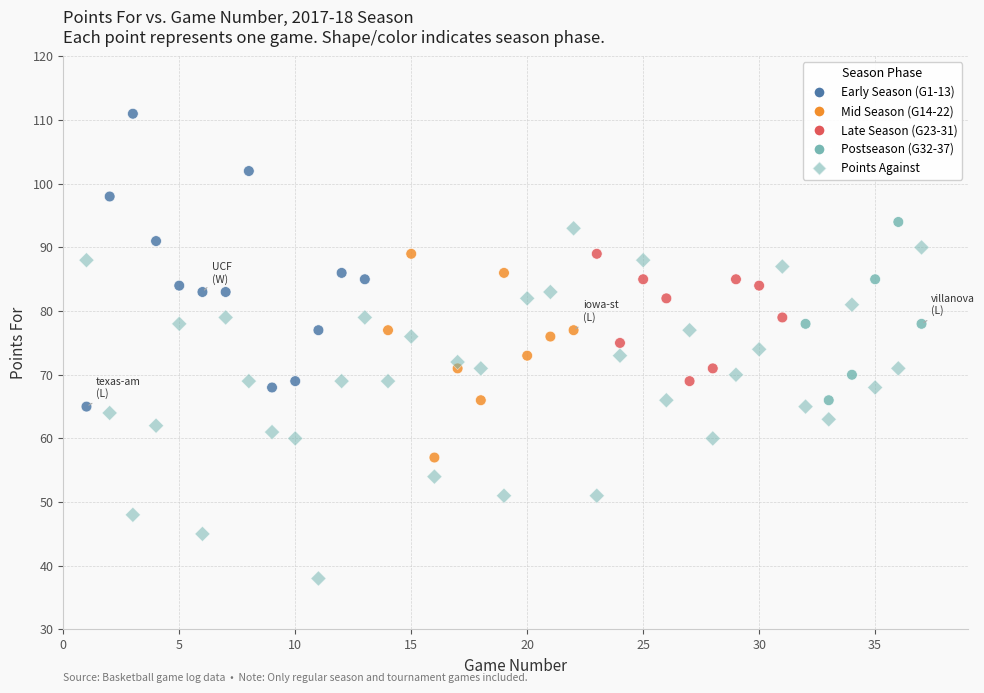

Across all data points, what is the range of X values (max minus min)?

36